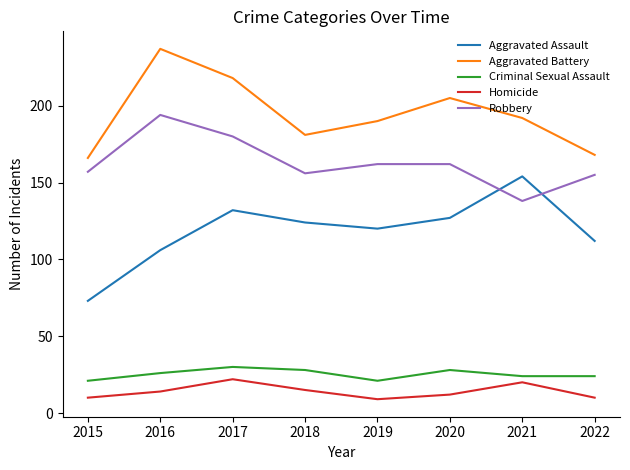

Which category has the highest value across all series?

2016